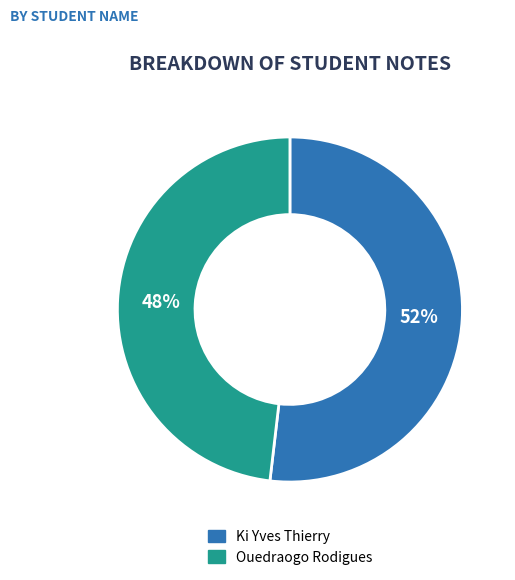

Is the sum of Ki Yves Thierry and Ouedraogo Rodigues greater than half?

Yes